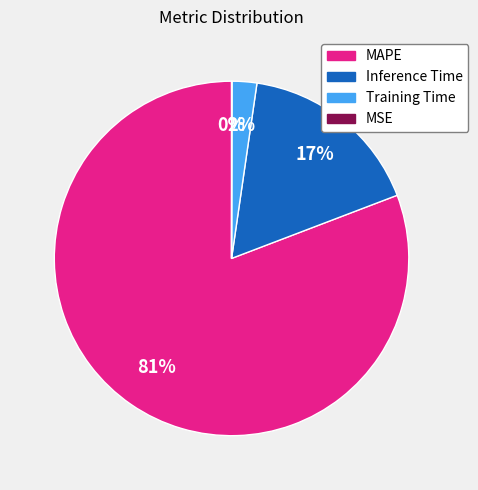

What is the largest slice in the pie chart?

MAPE